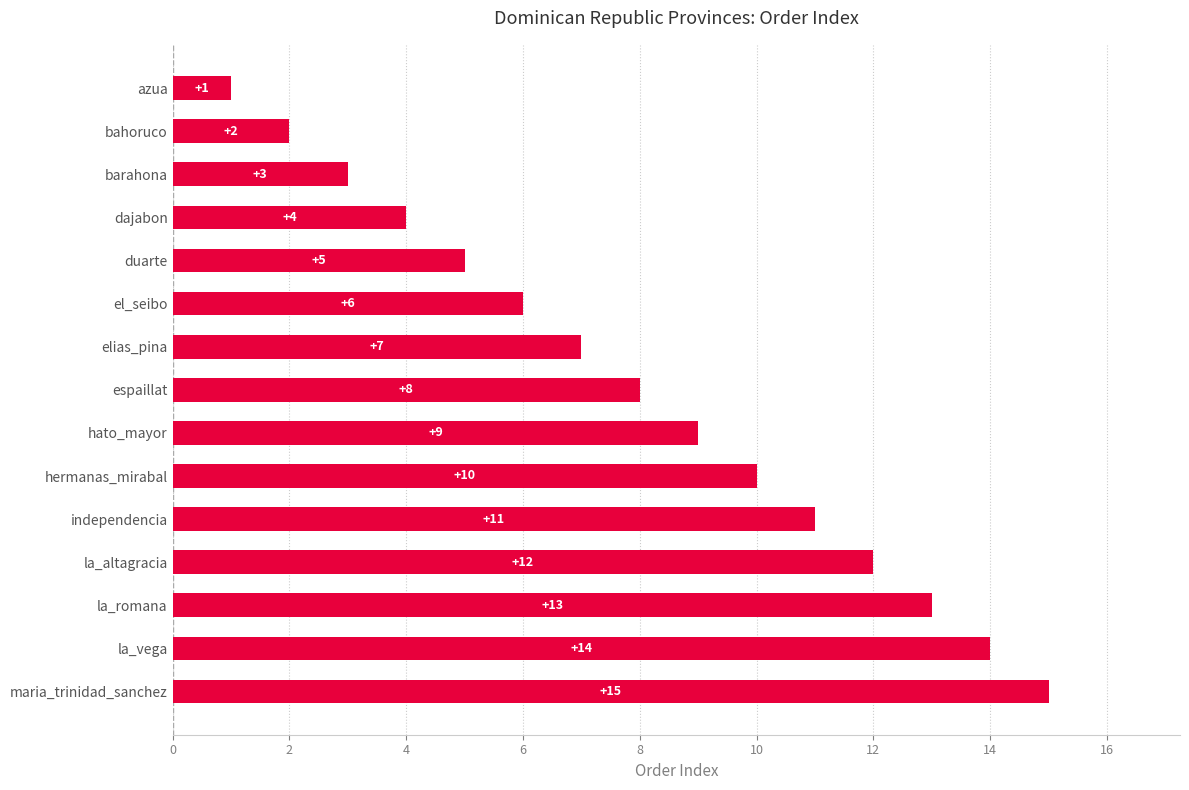

What is the difference between the second highest and second lowest values?

12